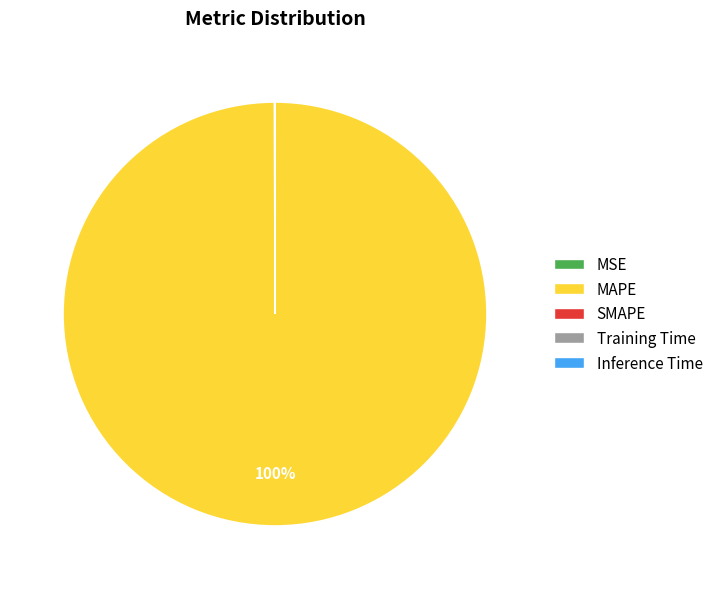

To the nearest percent, what is the average slice percentage?

25%